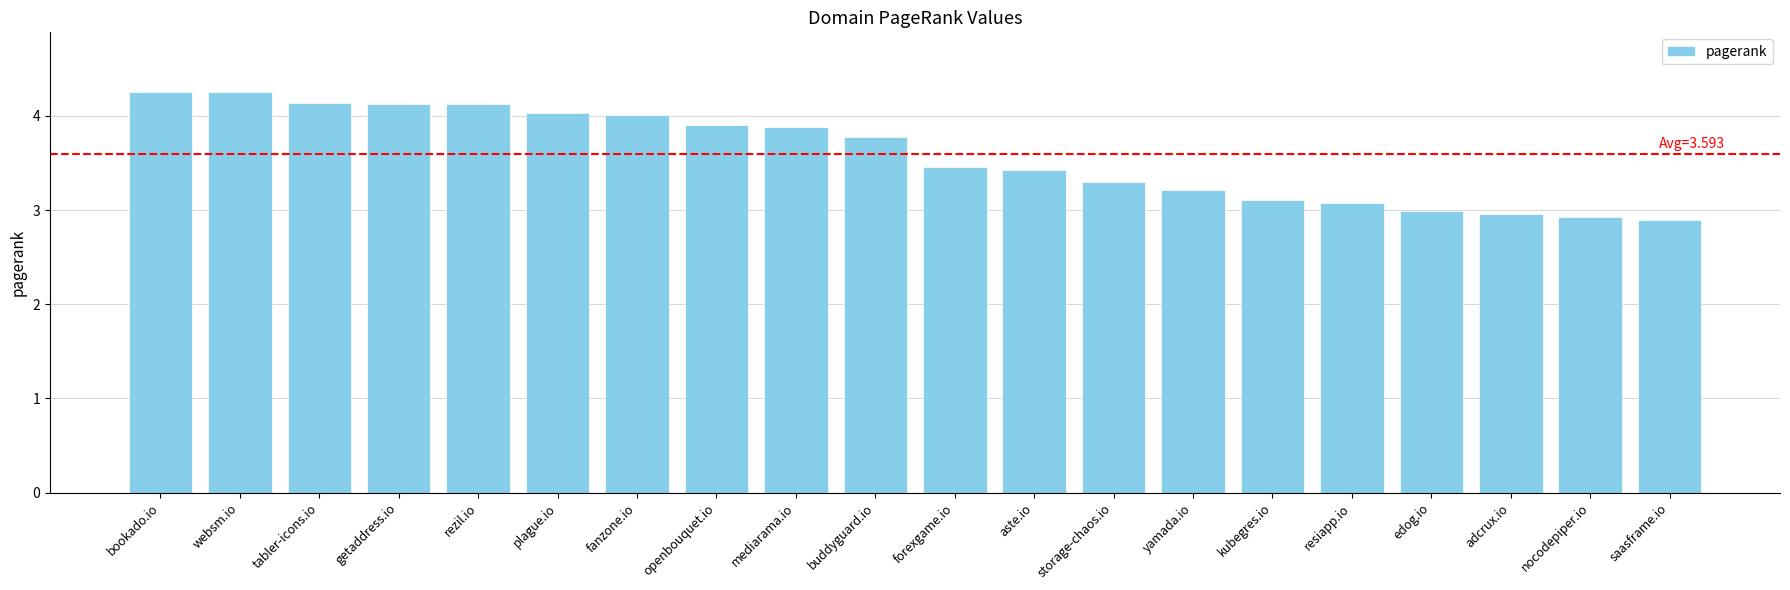

Between fanzone.io and getaddress.io, which is larger?

getaddress.io